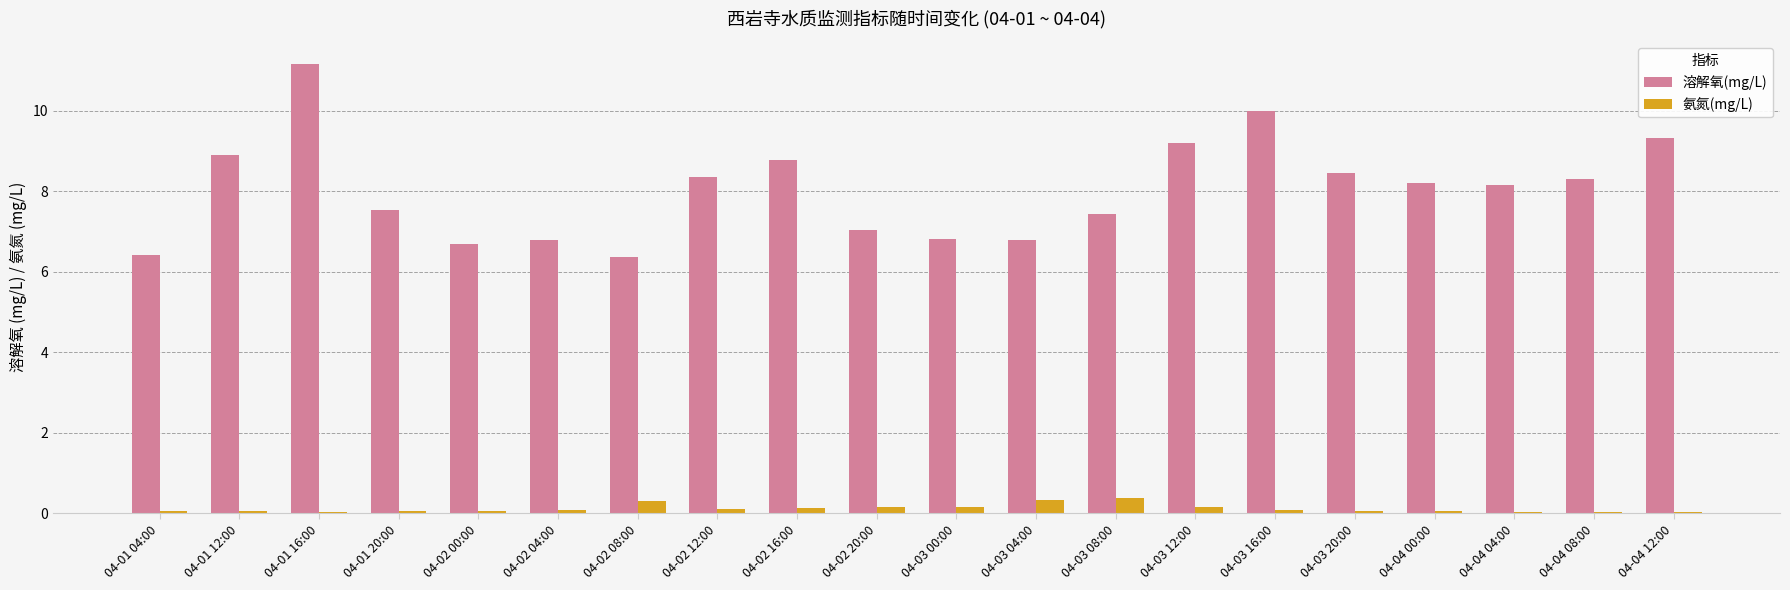

What is the value of the 溶解氧(mg/L) bar at the 10th from the left?

7.0